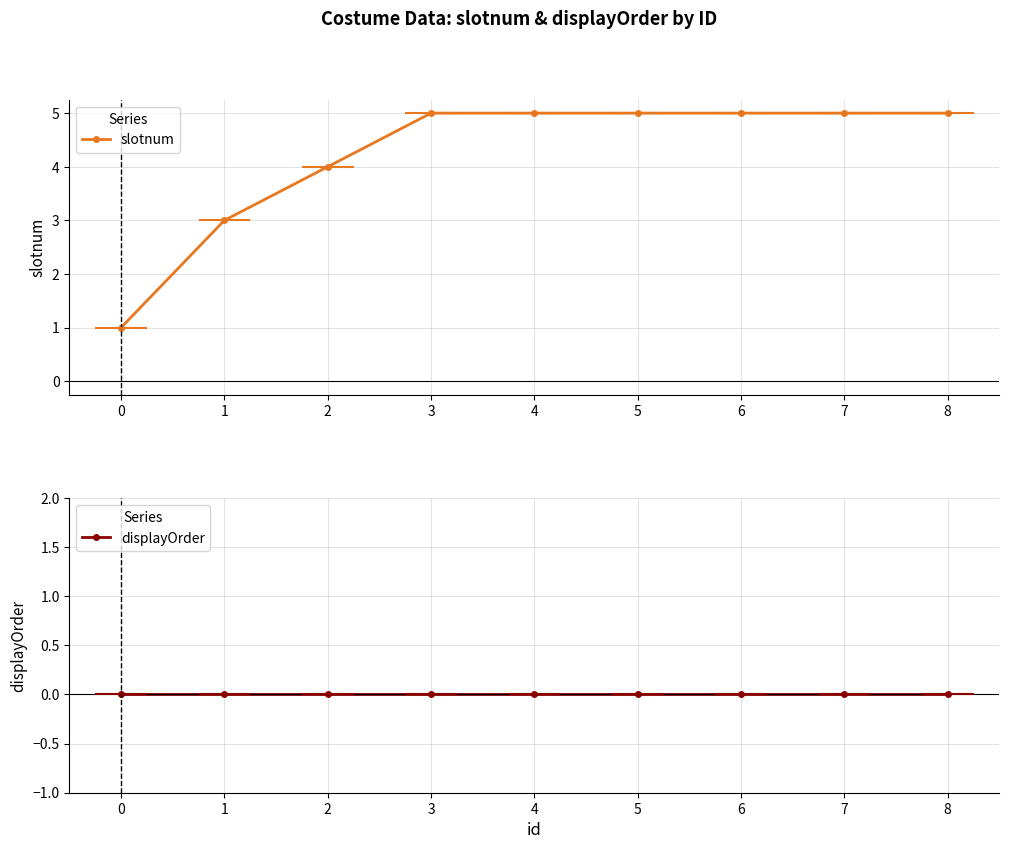

Reading left to right, transcribe all the data shown in this chart.

slotnum: 1	3	4	5	5	5	5	5	5
displayOrder: 0	0	0	0	0	0	0	0	0